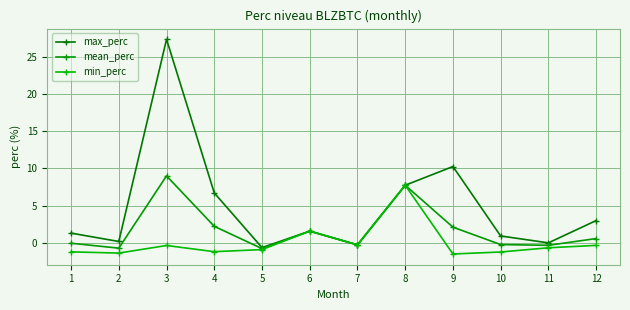

True or false: min_perc has more than 0 points higher than both neighbors.

True